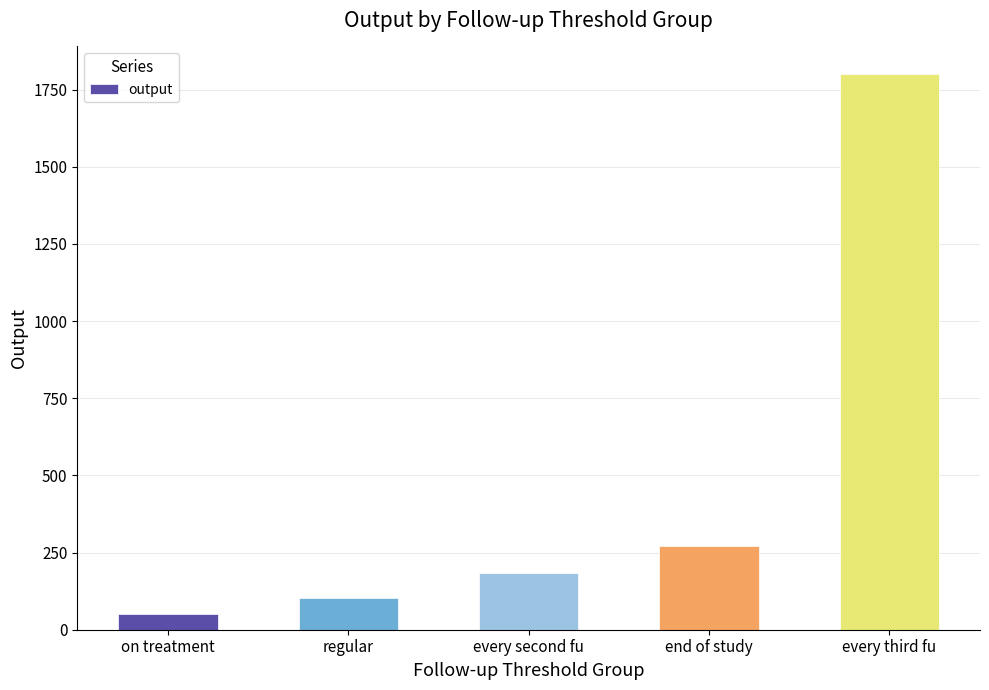

The chart shows a value of 103 at regular. True or false?

True